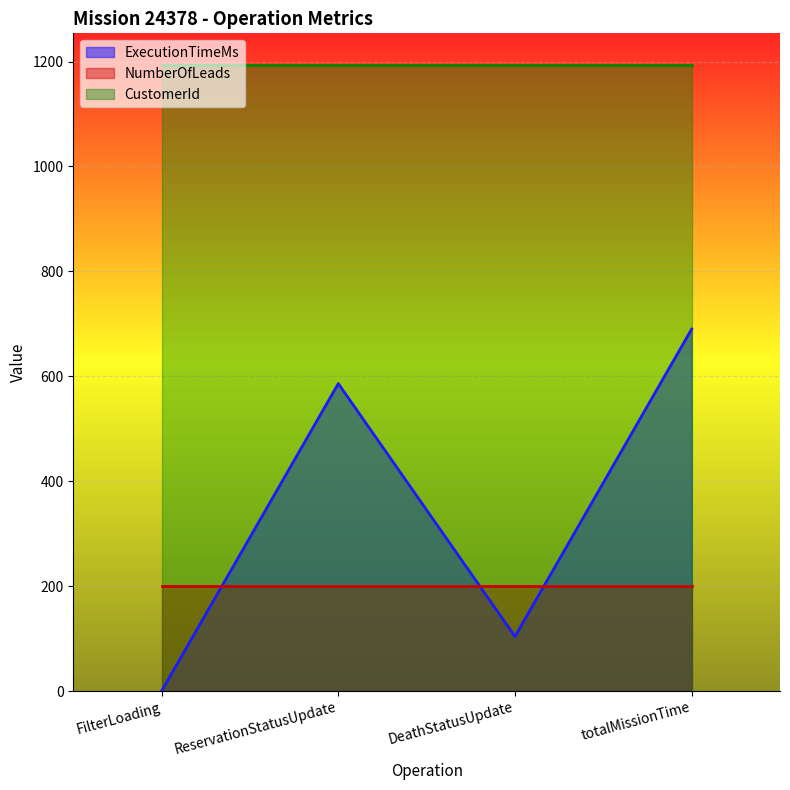

At how many categories does at least one series exceed 312?

4